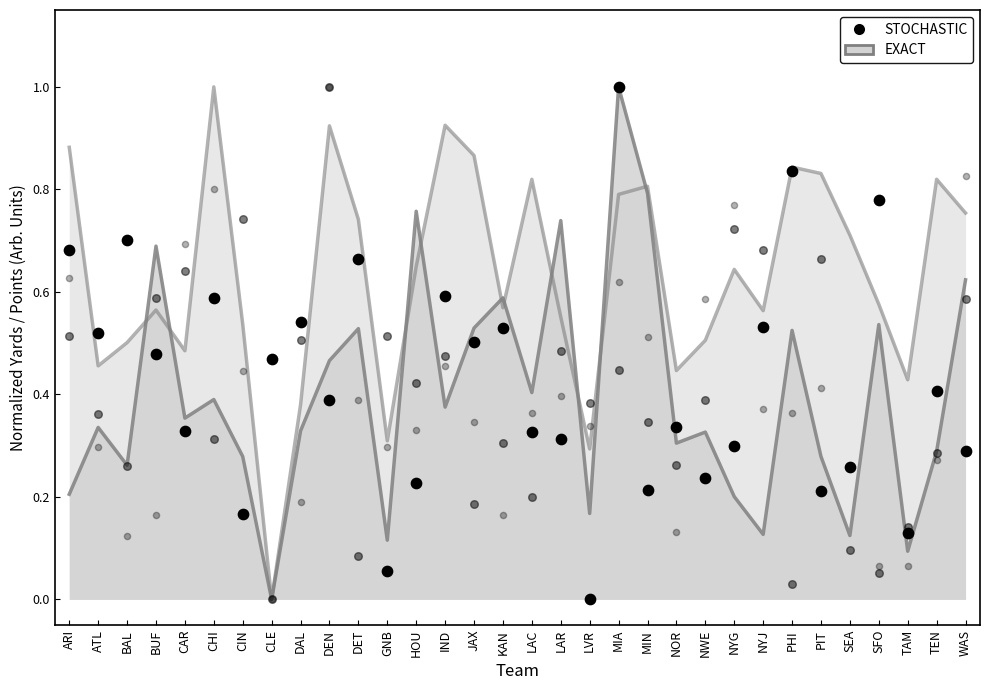

Which series has the largest total across all categories?

STOCHASTIC